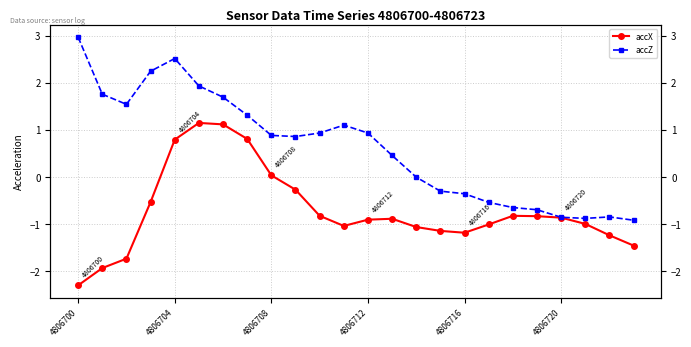

Is it true that accX equals -0.8 at 4806700?

False